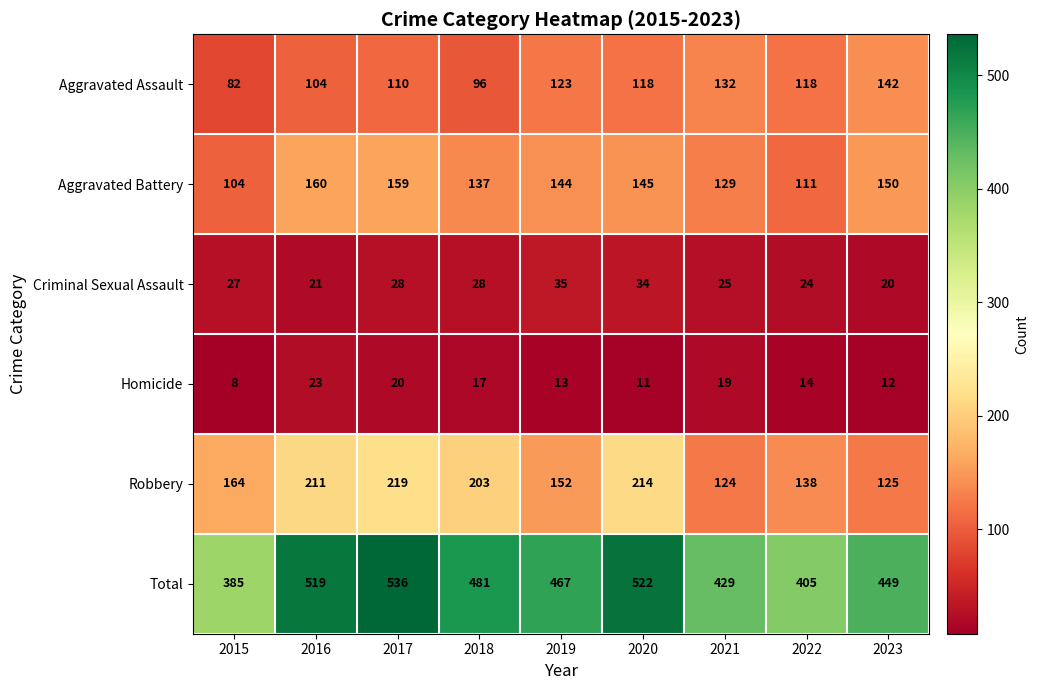

What is the minimum value for Aggravated Battery?

104